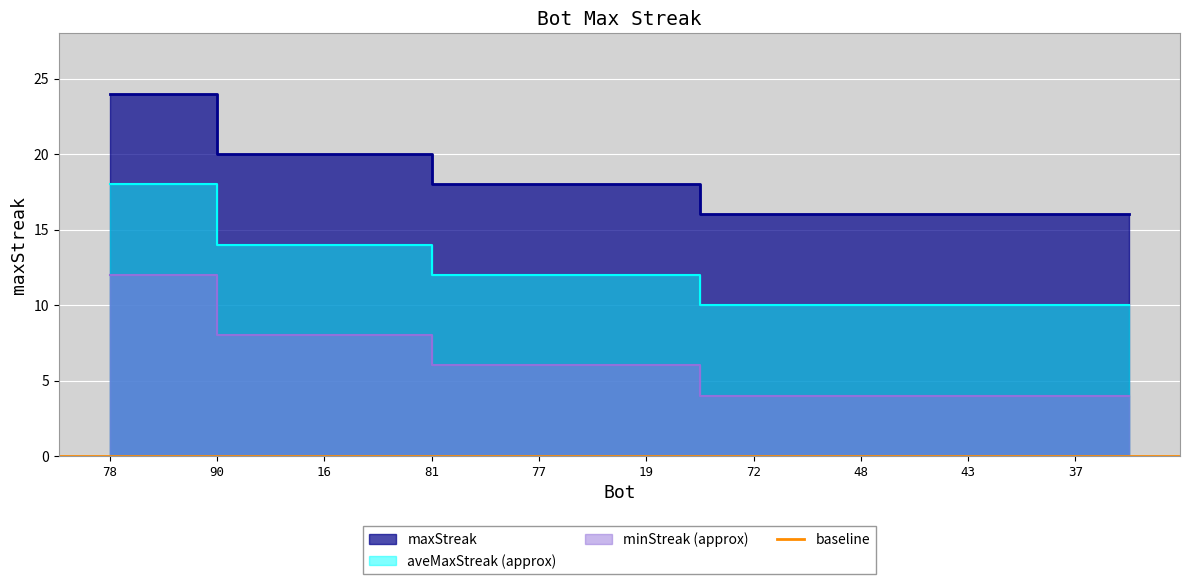

Reading right to left, extract all data points from this chart.

16	16	16	16	16	16	16	16	16	18	18	18	18	18	20	20	20	20	24	24